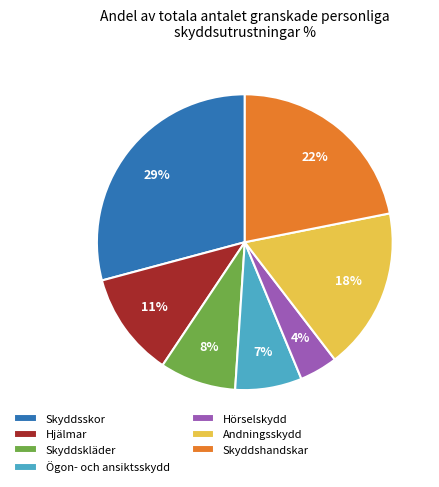

Between Ögon- och ansiktsskydd and Hörselskydd, which is larger?

Ögon- och ansiktsskydd